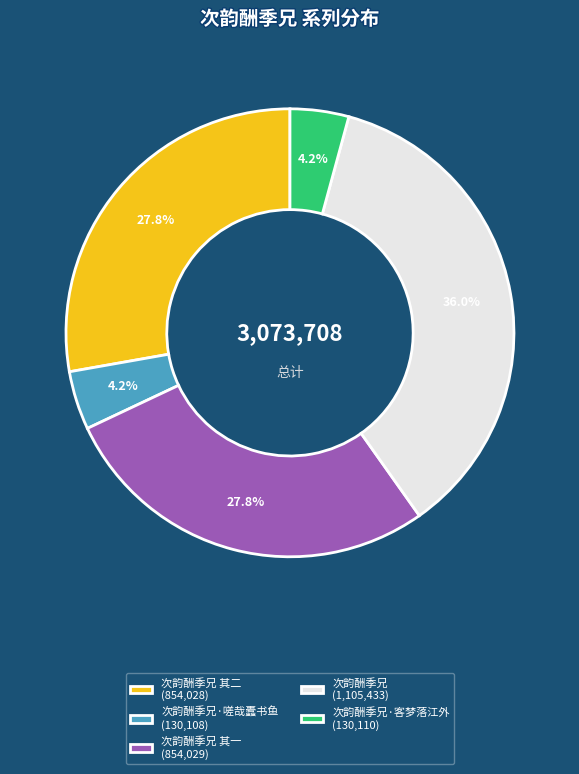

How much of the chart is everything except 次韵酬季兄 (1,105,433)?

64.0%